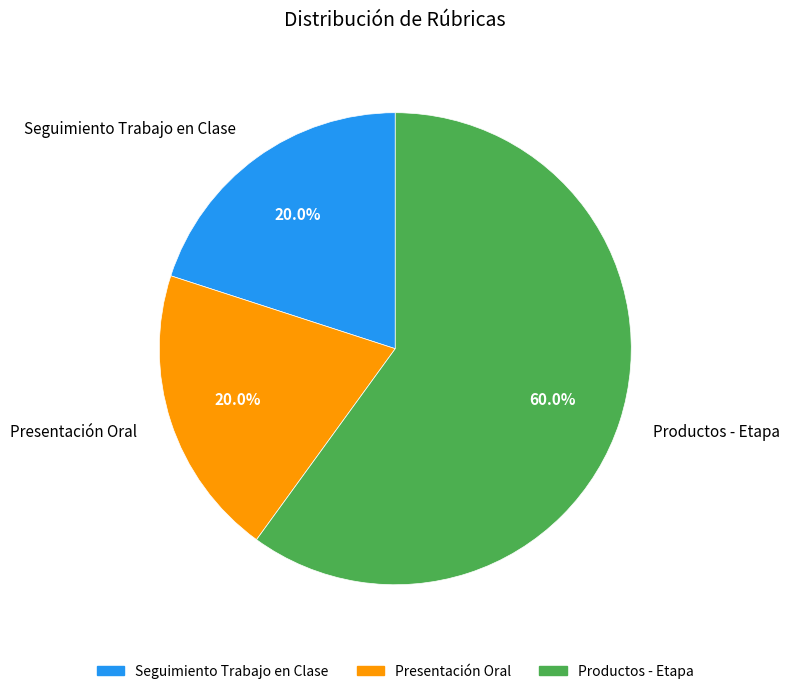

The Presentación Oral slice represents 27% of the pie. True or false?

False